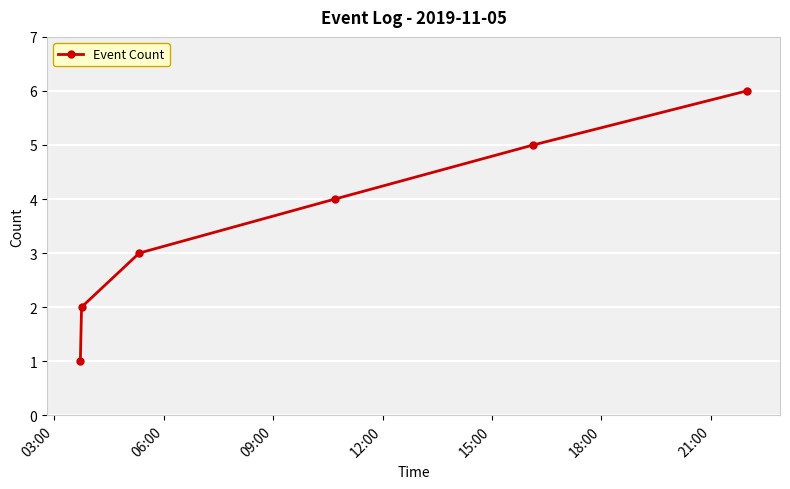

What is the difference between the second highest and minimum values?

4